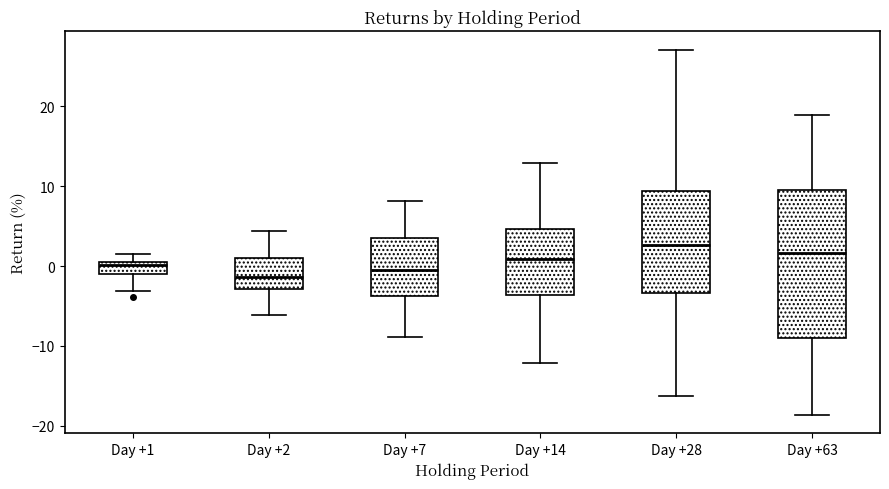

Where does the lower whisker of the box for Day +14 end on the y-axis? The values are not printed on the chart, so give them approximately, as read against the axis.

-12